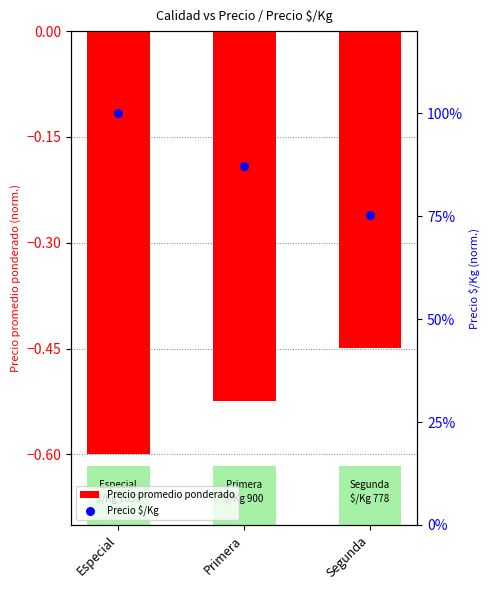

Which series reaches the maximum Y coordinate?

Precio $/Kg